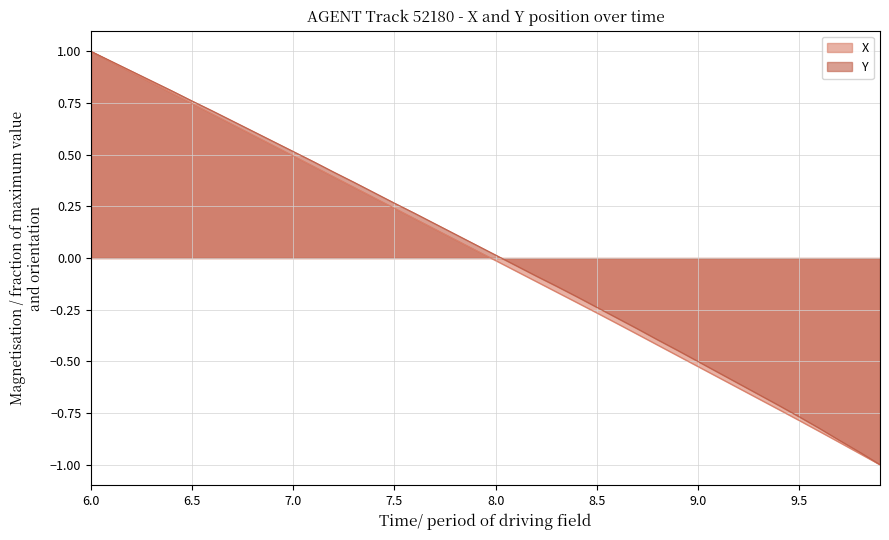

True or false: Y has more than 0 points higher than both neighbors.

False